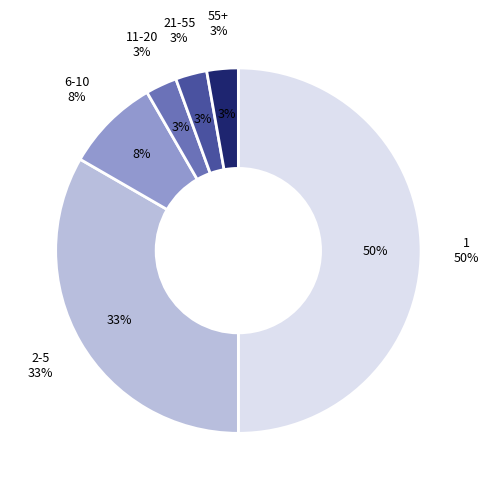

Is it true that 129 is 4% of the pie?

True